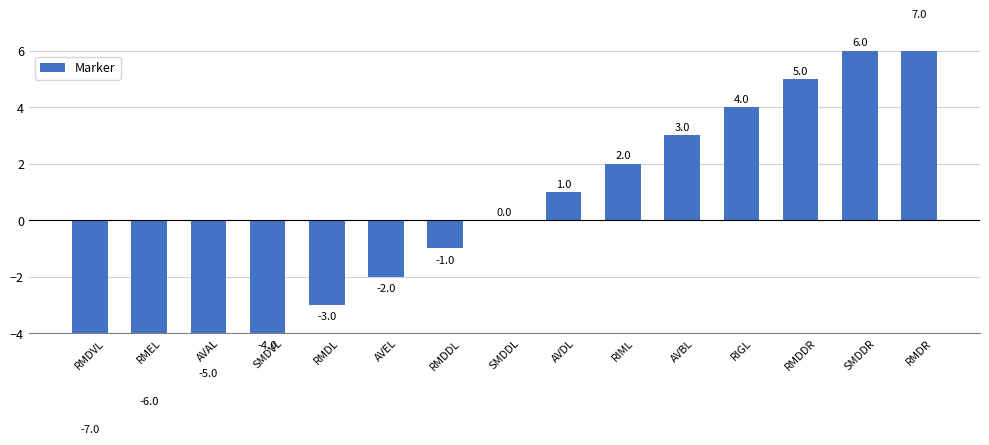

Count the number of values greater than 0.

7